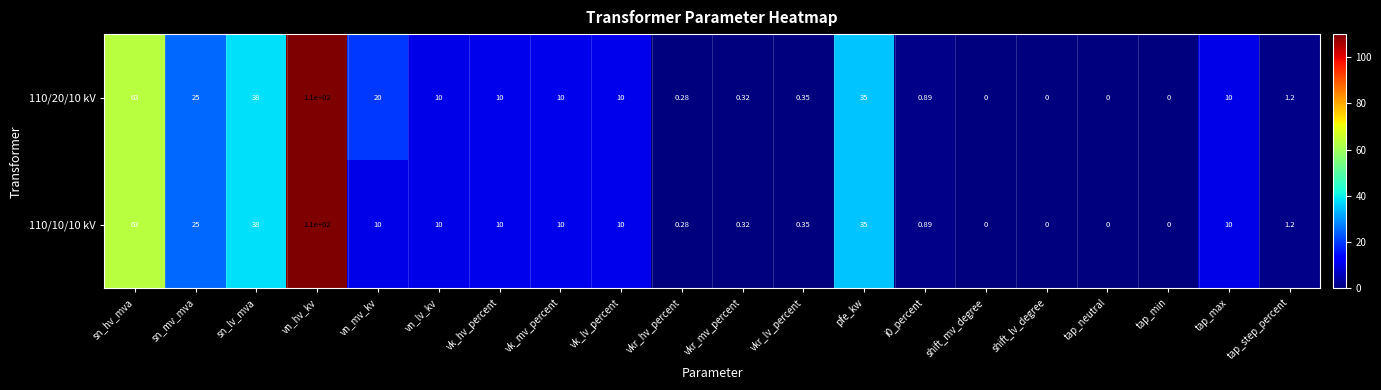

Count the number of data series in this chart.

2